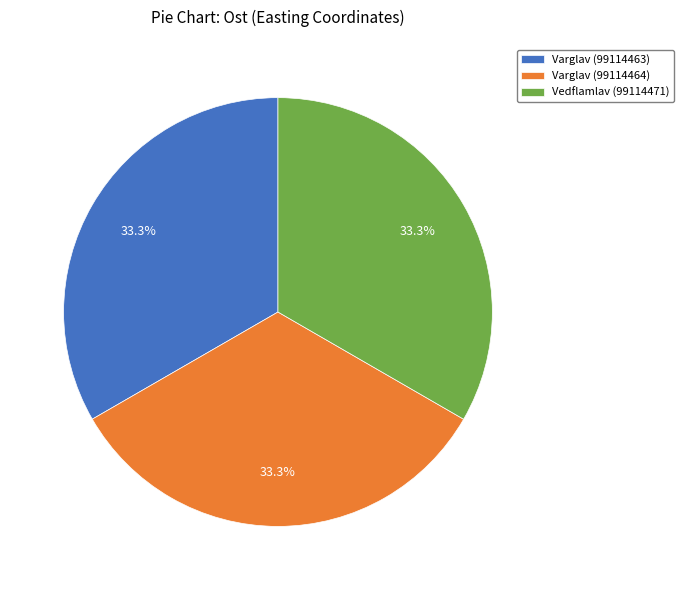

Count the number of slices in the pie.

3